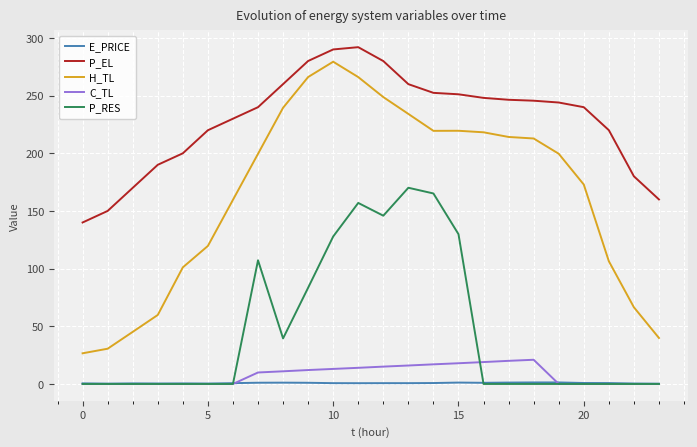

Which series has the largest total across all categories?

P_EL